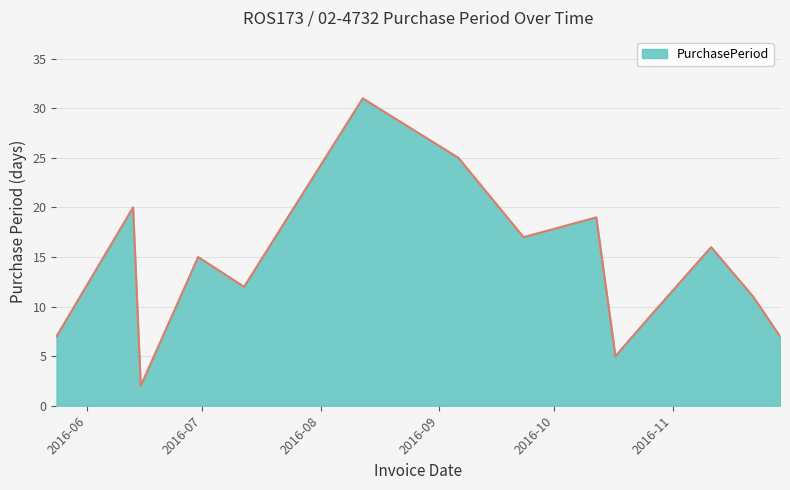

What is the difference between the maximum and minimum values?

29